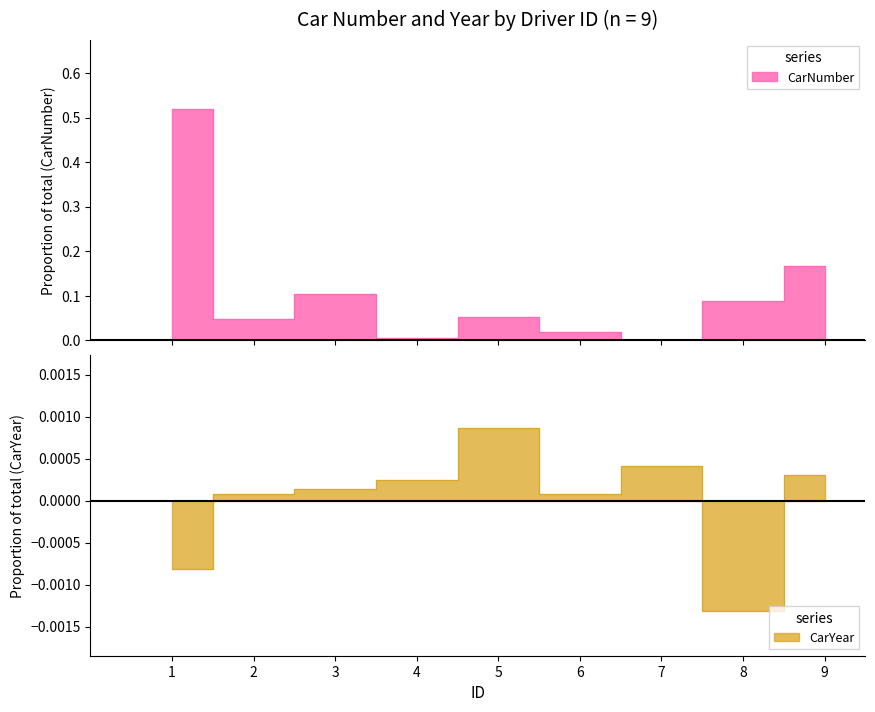

Where does the CarYear series first go above 0?

2